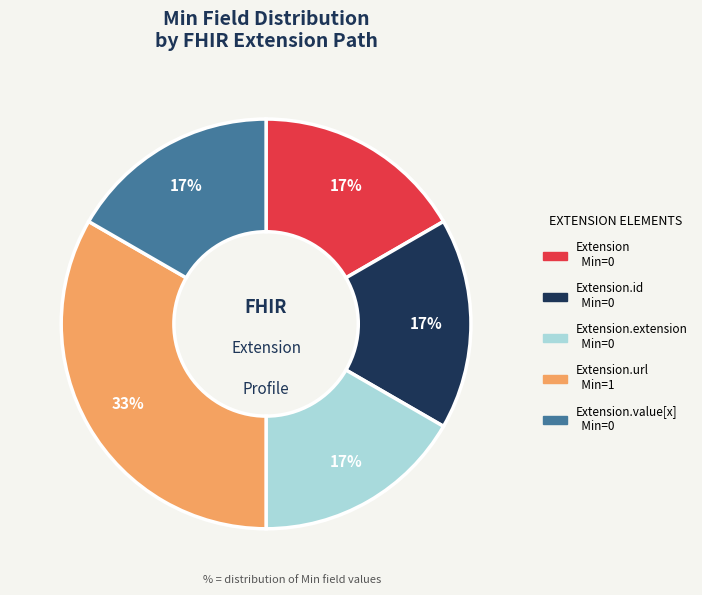

To the nearest percent, what is the average slice percentage?

20%